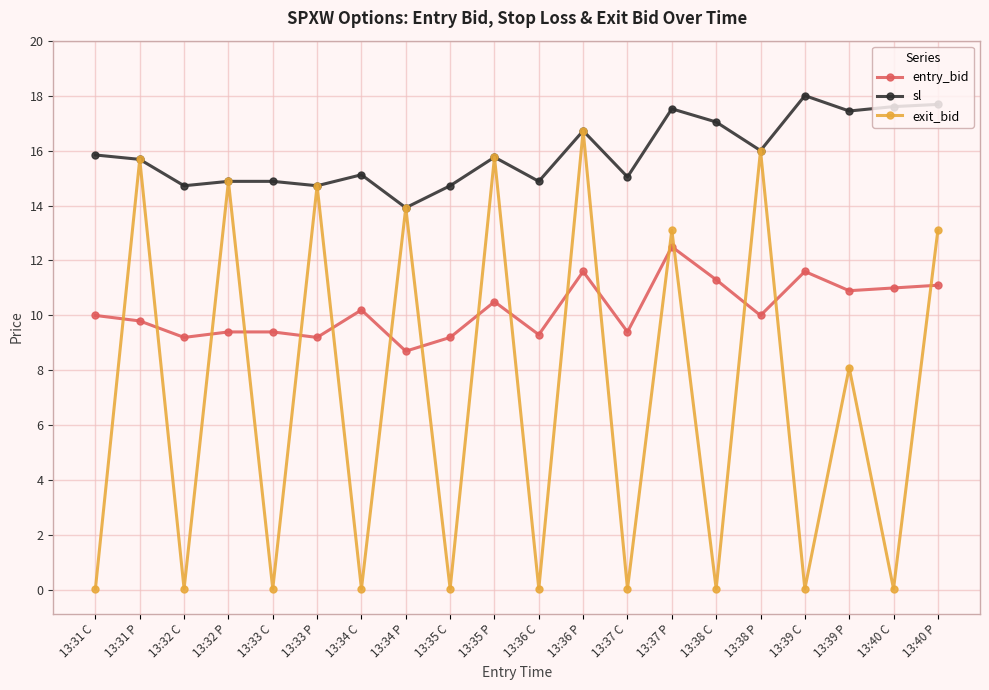

What are all the series names shown in the legend?

entry_bid, sl, exit_bid